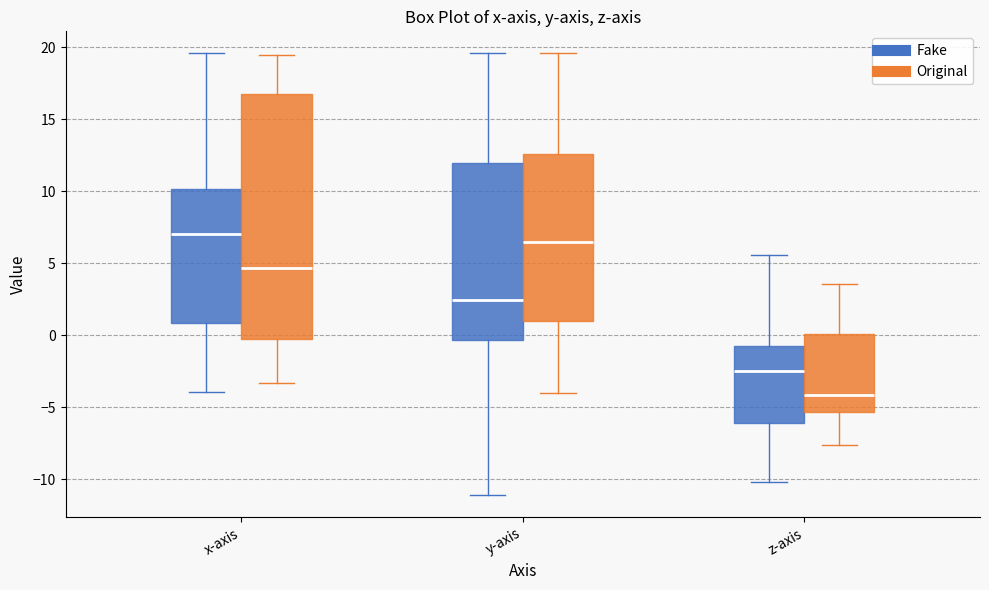

Reading left to right, read every box against the y-axis: the position of its median line, the range the box covers, and the ends of its whiskers. The values are not printed on the chart, so give them approximately, as read against the axis.

x-axis (Fake): median 7.0, box 1.0 to 10.0, whiskers -4.0 to 19.5
x-axis (Original): median 4.5, box 0.0 to 17.0, whiskers -3.5 to 19.5
y-axis (Fake): median 2.5, box -0.5 to 12.0, whiskers -11.0 to 19.5
y-axis (Original): median 6.5, box 1.0 to 12.5, whiskers -4.0 to 19.5
z-axis (Fake): median -2.5, box -6.0 to -1.0, whiskers -10.0 to 5.5
z-axis (Original): median -4.0, box -5.5 to 0.0, whiskers -7.5 to 3.5